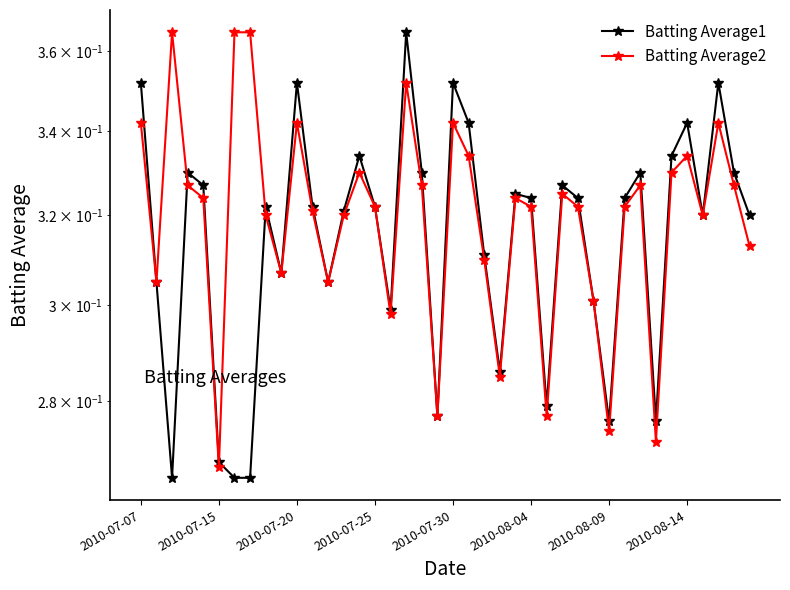

Reading left to right, transcribe all the data shown in this chart.

Batting Average1: 0.4	0.3	0.3	0.3	0.3	0.3	0.3	0.3	0.3	0.3	0.4	0.3	0.3	0.3	0.3	0.3	0.3	0.4	0.3	0.3	0.4	0.3	0.3	0.3	0.3	0.3	0.3	0.3	0.3	0.3	0.3	0.3	0.3	0.3	0.3	0.3	0.3	0.4	0.3	0.3
Batting Average2: 0.3	0.3	0.4	0.3	0.3	0.3	0.4	0.4	0.3	0.3	0.3	0.3	0.3	0.3	0.3	0.3	0.3	0.4	0.3	0.3	0.3	0.3	0.3	0.3	0.3	0.3	0.3	0.3	0.3	0.3	0.3	0.3	0.3	0.3	0.3	0.3	0.3	0.3	0.3	0.3